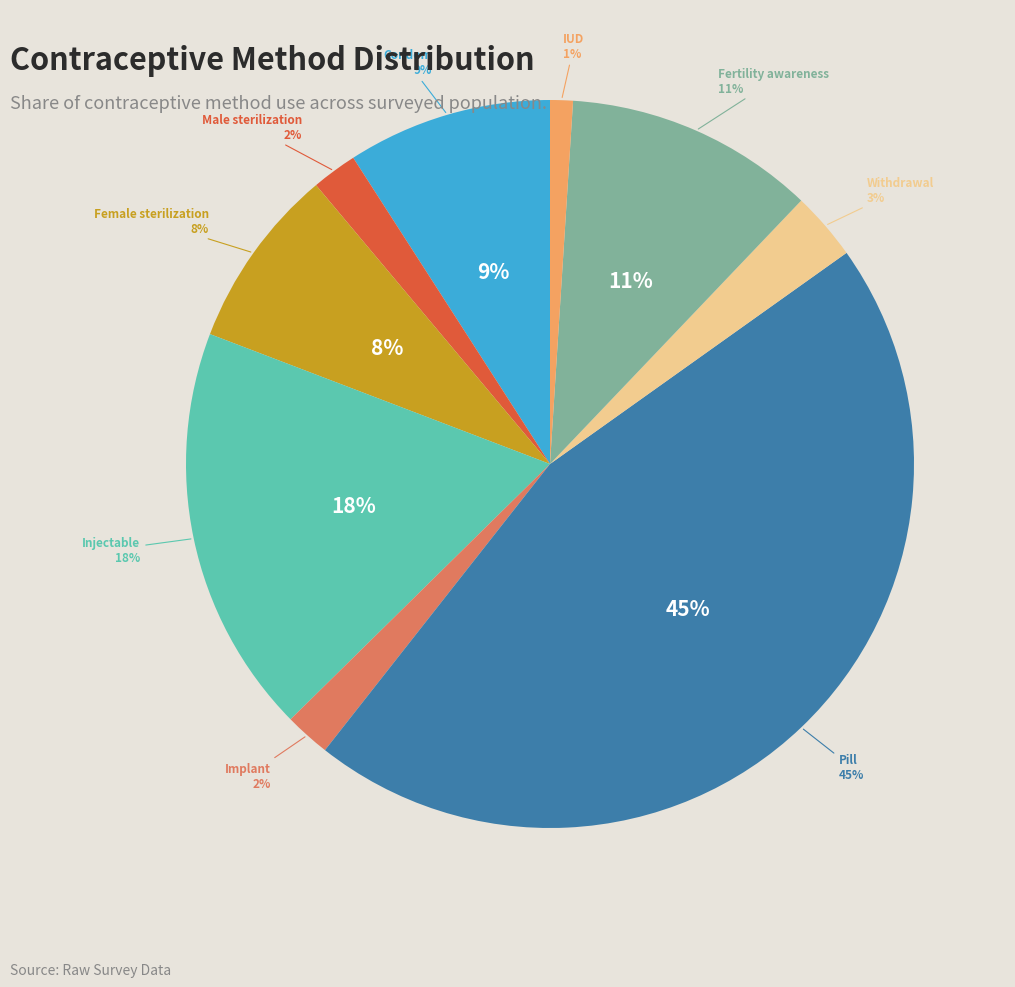

How many slices are in this pie chart?

9